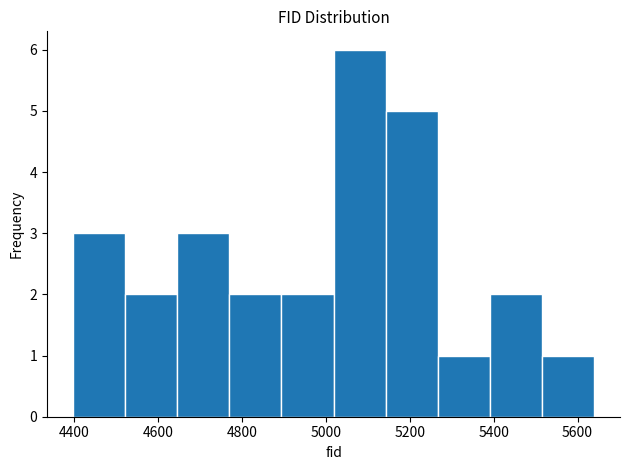

Which range on the x-axis has the tallest bar?

5020 to 5140